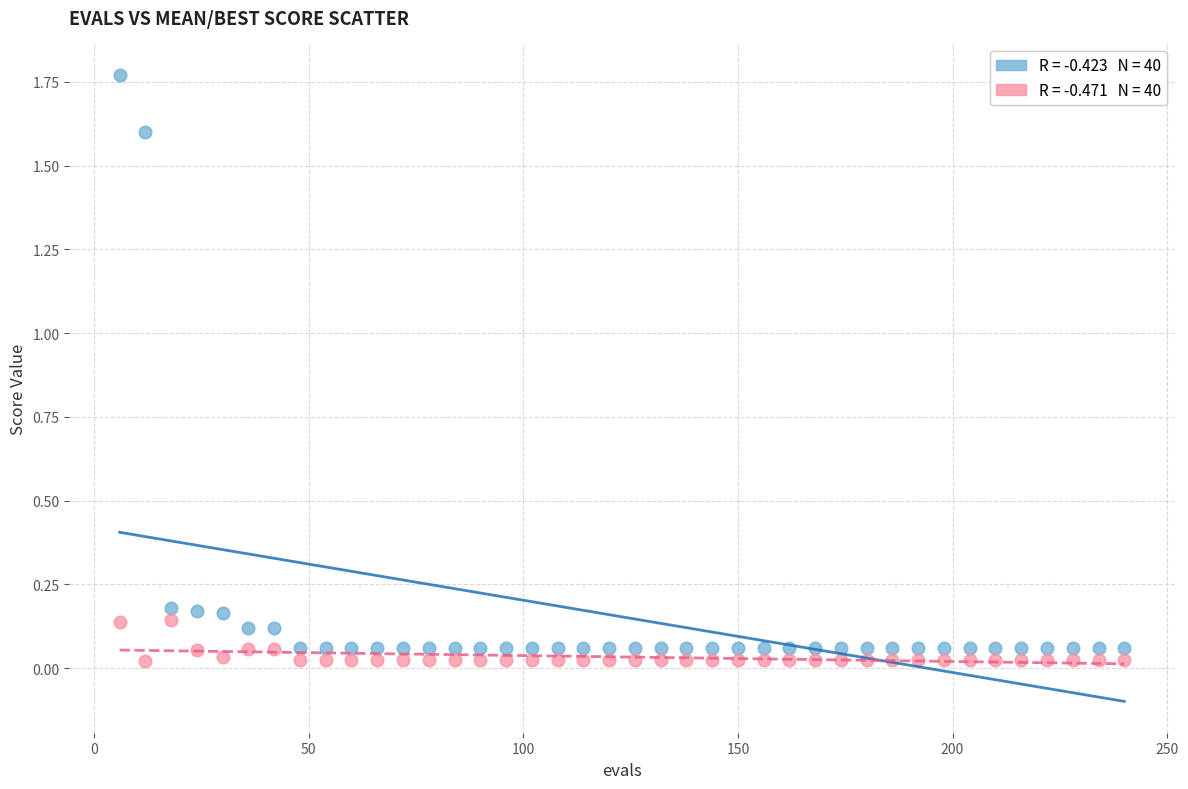

Across all data points, what is the range of Y values (max minus min)?

1.7